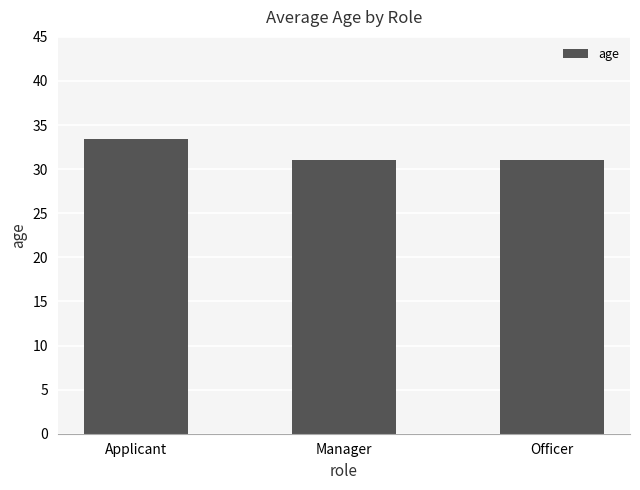

How many series are shown in this chart?

1